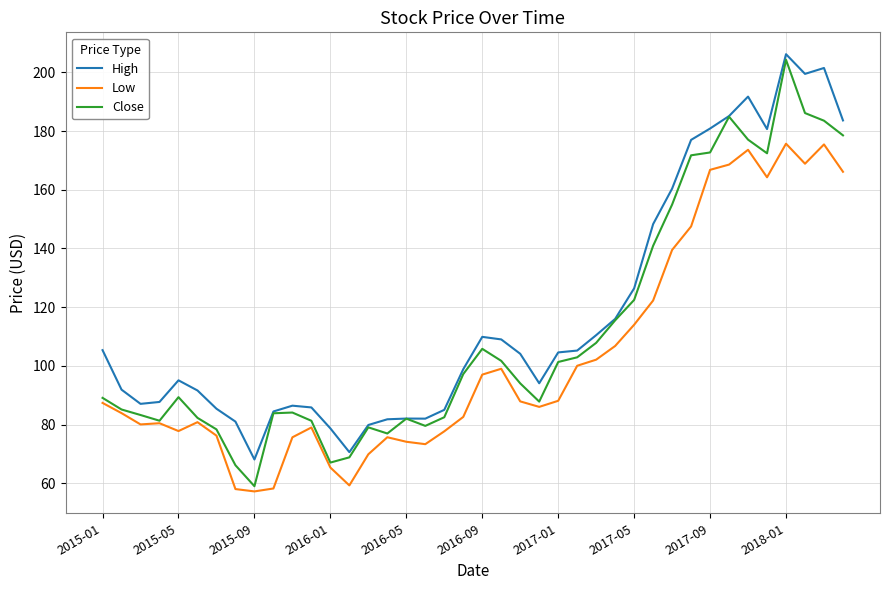

True or false: Low and High cross at least once.

False